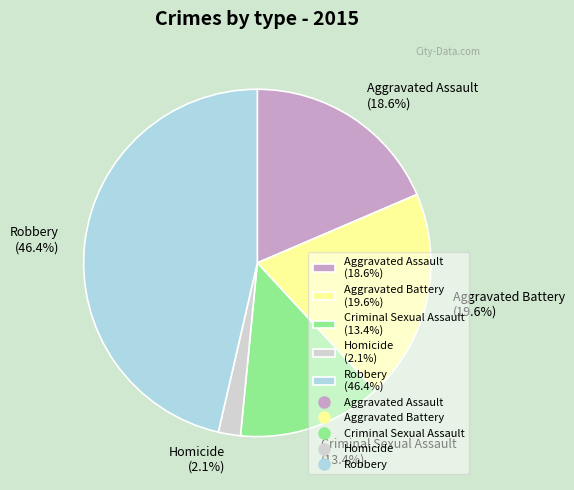

Does Homicide represent more than half of the total?

No